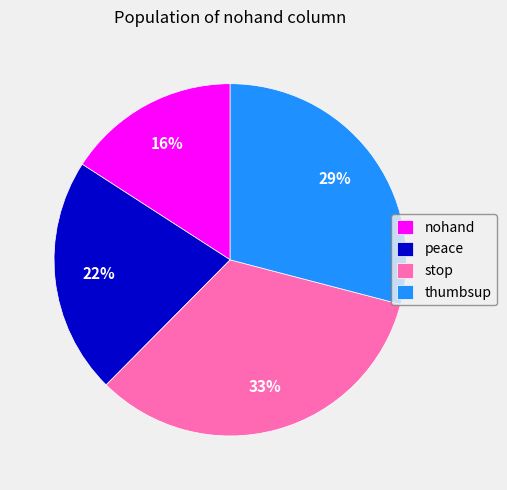

Rank the categories by value from lowest to highest.

nohand, peace, thumbsup, stop